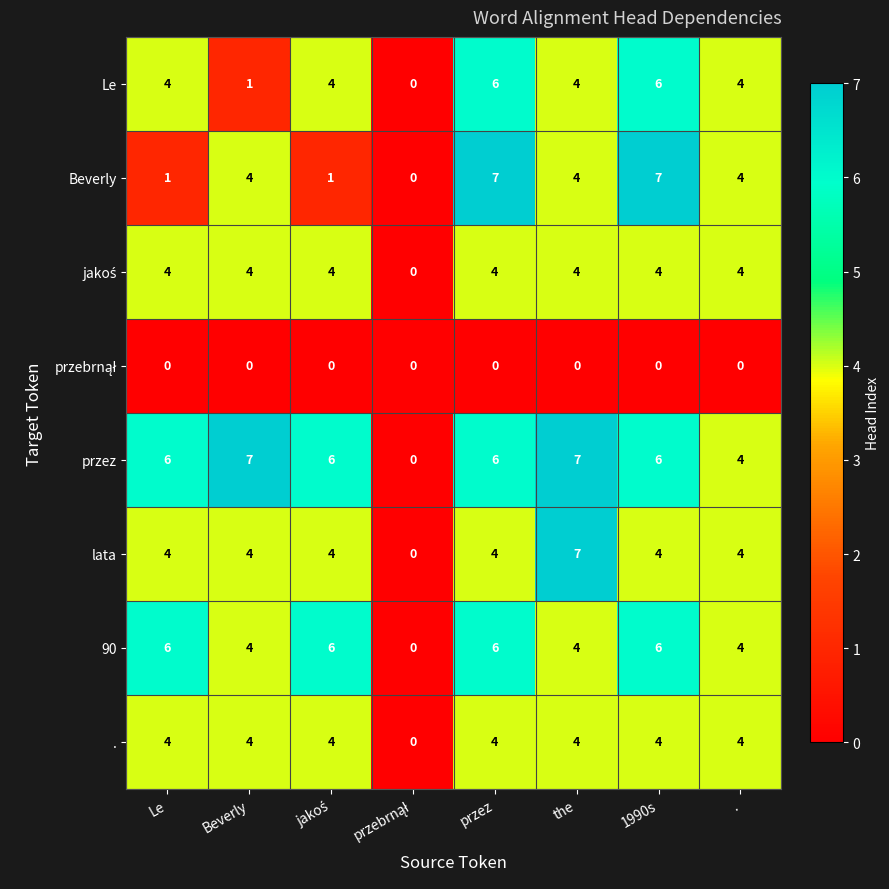

True or false: Beverly has a value of 0 at Le.

False